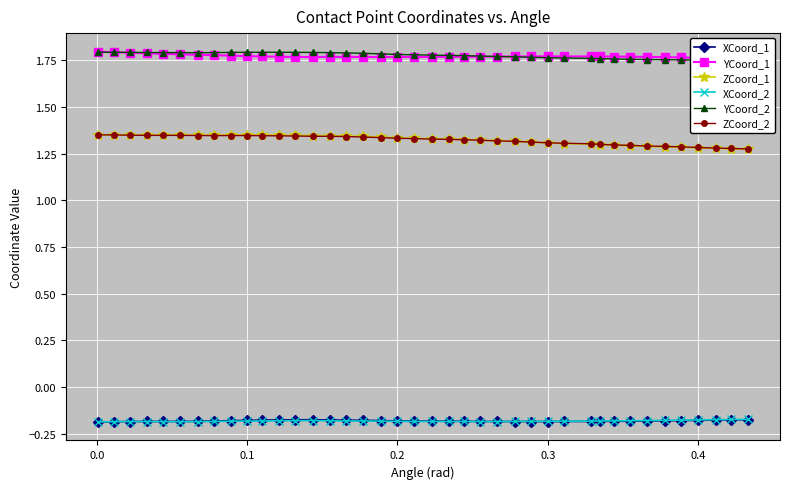

Reading left to right, list all the values displayed in this chart.

XCoord_1: -0.2	-0.2	-0.2	-0.2	-0.2	-0.2	-0.2	-0.2	-0.2	-0.2	-0.2	-0.2	-0.2	-0.2	-0.2	-0.2	-0.2	-0.2	-0.2	-0.2	-0.2	-0.2	-0.2	-0.2	-0.2	-0.2	-0.2	-0.2	-0.2	-0.2	-0.2	-0.2	-0.2	-0.2	-0.2	-0.2	-0.2	-0.2	-0.2	-0.2
YCoord_1: 1.8	1.8	1.8	1.8	1.8	1.8	1.8	1.8	1.8	1.8	1.8	1.8	1.8	1.8	1.8	1.8	1.8	1.8	1.8	1.8	1.8	1.8	1.8	1.8	1.8	1.8	1.8	1.8	1.8	1.8	1.8	1.8	1.8	1.8	1.8	1.8	1.8	1.8	1.8	1.8
ZCoord_1: 1.3	1.3	1.3	1.3	1.3	1.3	1.3	1.3	1.3	1.3	1.3	1.3	1.3	1.3	1.3	1.3	1.3	1.3	1.3	1.3	1.3	1.3	1.3	1.3	1.3	1.3	1.3	1.3	1.3	1.3	1.3	1.3	1.3	1.3	1.3	1.3	1.3	1.3	1.3	1.3
XCoord_2: -0.2	-0.2	-0.2	-0.2	-0.2	-0.2	-0.2	-0.2	-0.2	-0.2	-0.2	-0.2	-0.2	-0.2	-0.2	-0.2	-0.2	-0.2	-0.2	-0.2	-0.2	-0.2	-0.2	-0.2	-0.2	-0.2	-0.2	-0.2	-0.2	-0.2	-0.2	-0.2	-0.2	-0.2	-0.2	-0.2	-0.2	-0.2	-0.2	-0.2
YCoord_2: 1.8	1.8	1.8	1.8	1.8	1.8	1.8	1.8	1.8	1.8	1.8	1.8	1.8	1.8	1.8	1.8	1.8	1.8	1.8	1.8	1.8	1.8	1.8	1.8	1.8	1.8	1.8	1.8	1.8	1.8	1.8	1.8	1.8	1.8	1.8	1.8	1.7	1.7	1.7	1.7
ZCoord_2: 1.4	1.3	1.3	1.3	1.3	1.3	1.3	1.3	1.3	1.3	1.3	1.3	1.3	1.3	1.3	1.3	1.3	1.3	1.3	1.3	1.3	1.3	1.3	1.3	1.3	1.3	1.3	1.3	1.3	1.3	1.3	1.3	1.3	1.3	1.3	1.3	1.3	1.3	1.3	1.3